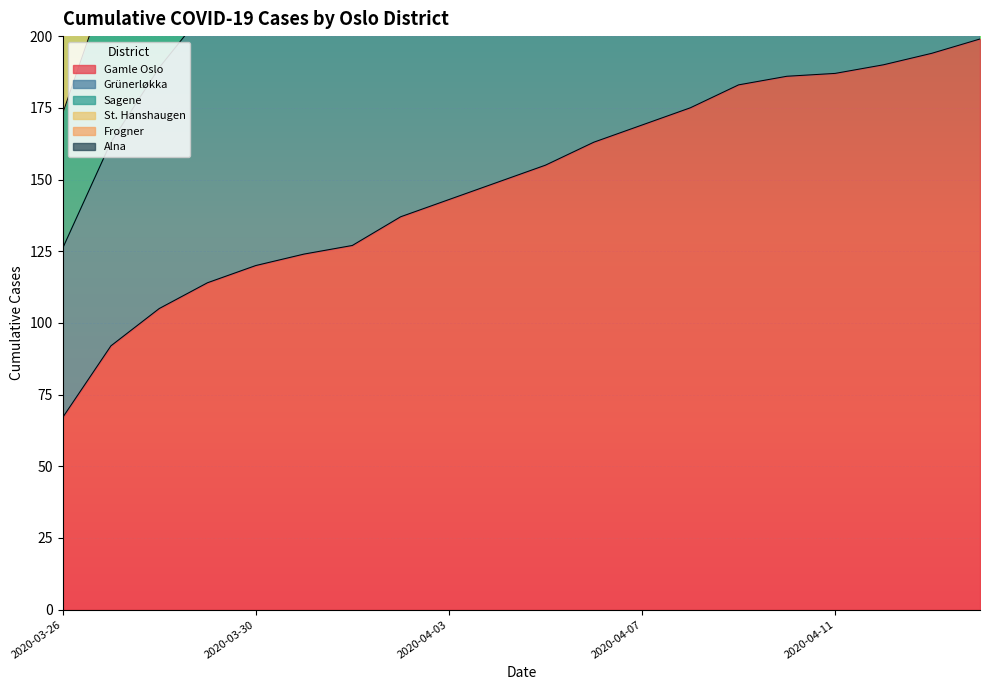

How many lines are shown in the chart?

6